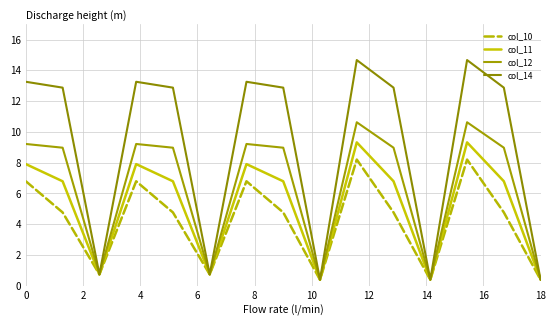

How many lines are shown in the chart?

4